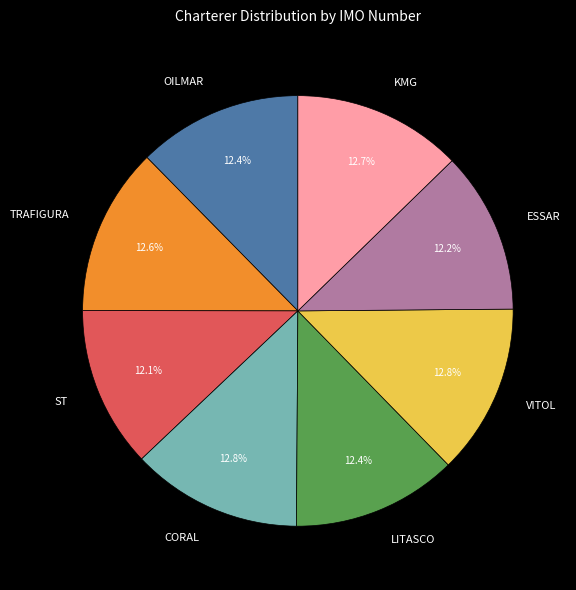

Is it true that TRAFIGURA is 2% of the pie?

False